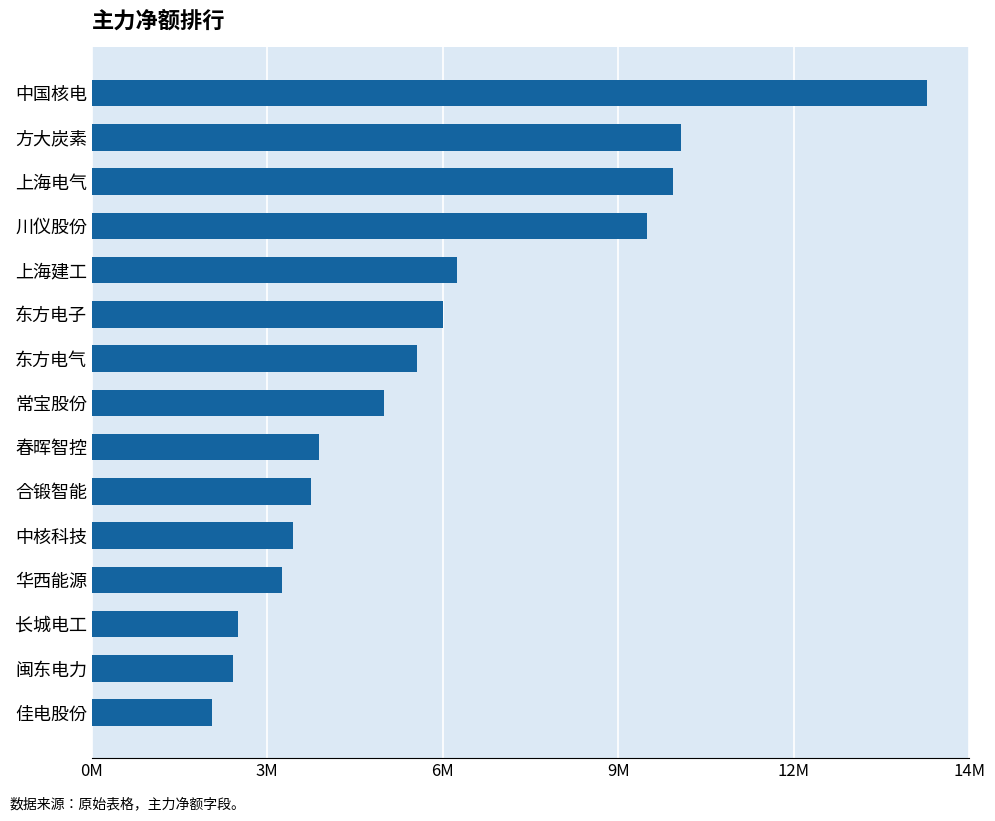

Are the bars horizontal?

Yes